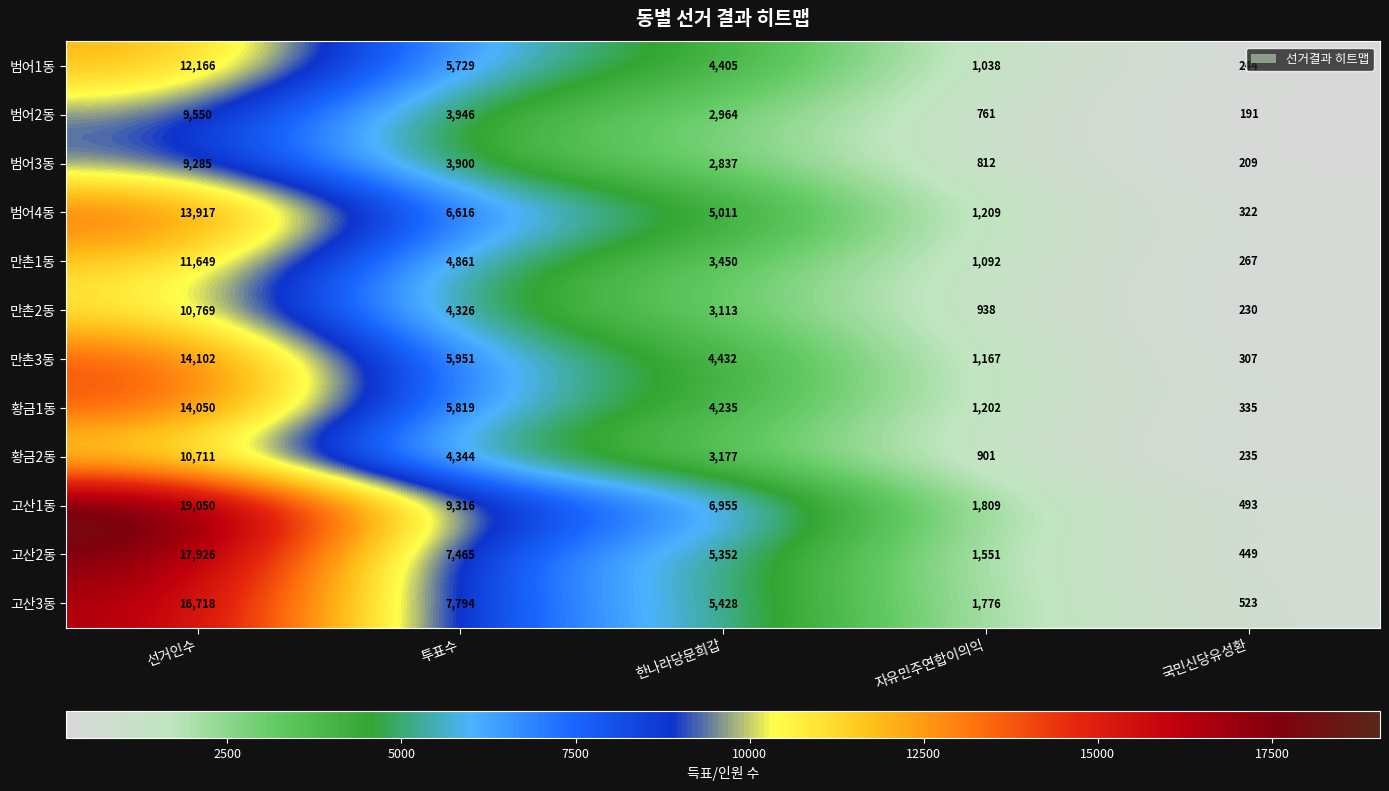

At which label does 만촌2동 first exceed 3113?

선거인수